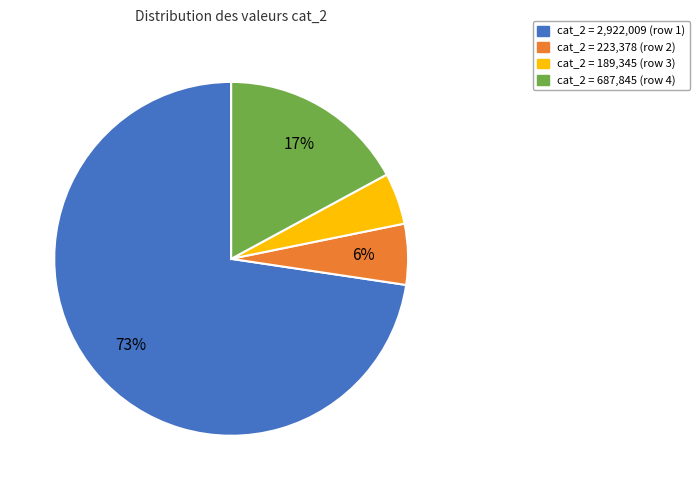

Which has a higher value, cat_2 = 223,378 (row 2) or cat_2 = 2,922,009 (row 1)?

cat_2 = 2,922,009 (row 1)